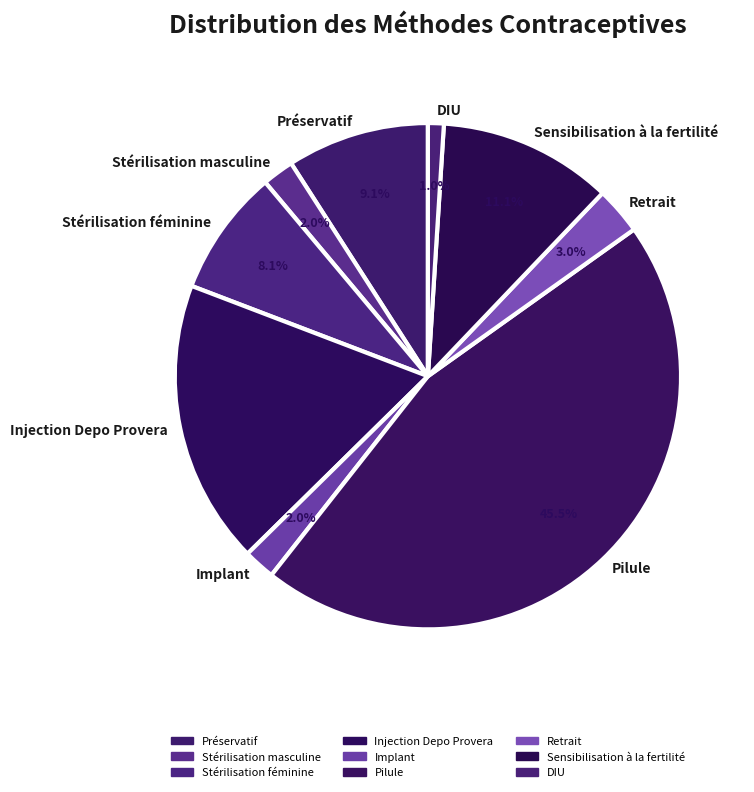

Does Stérilisation féminine represent more than half of the total?

No